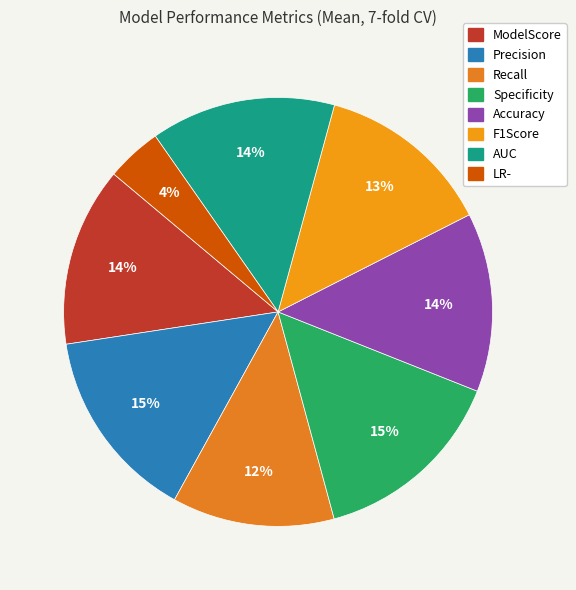

True or false: ModelScore accounts for 20% of the total.

False